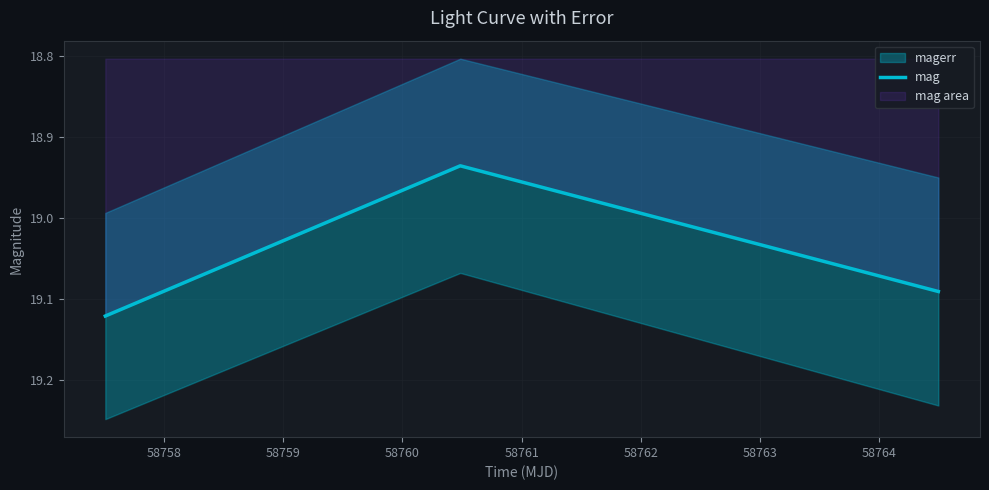

What is the average value?

19.0